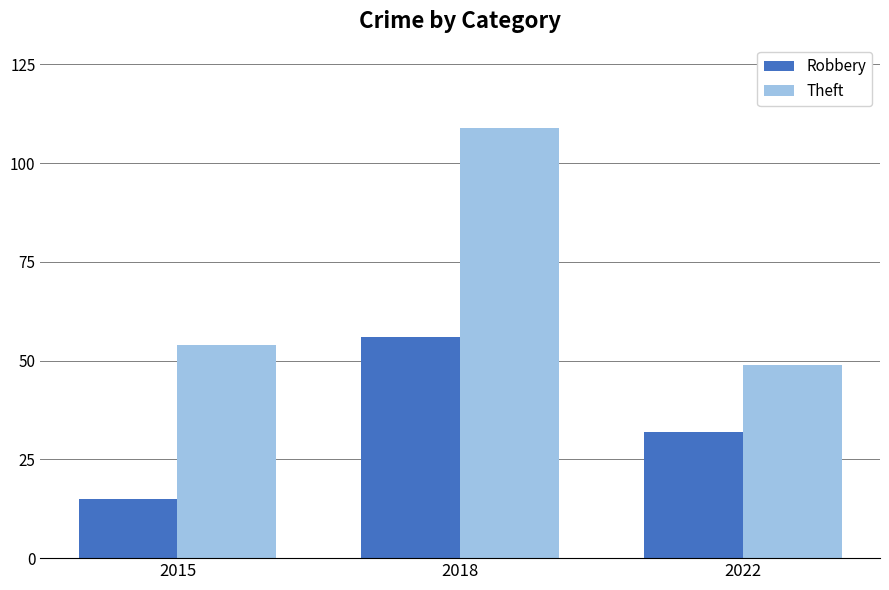

What is the smallest value displayed?

15